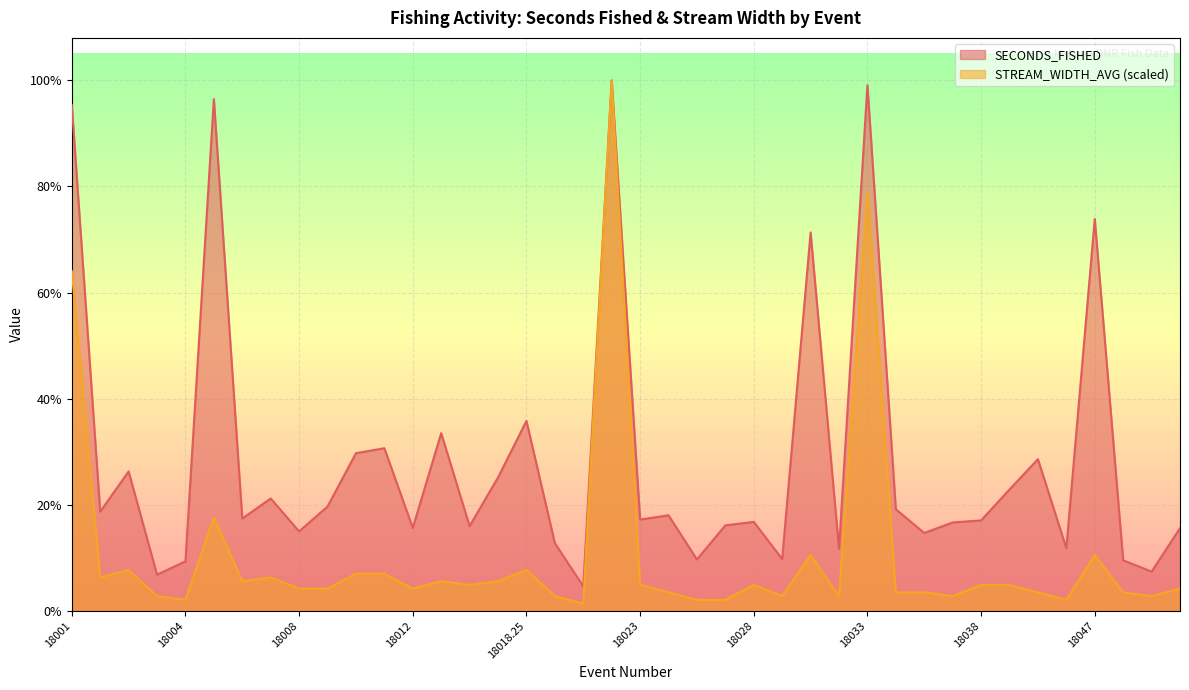

How many data points in SECONDS_FISHED are above 633?

19